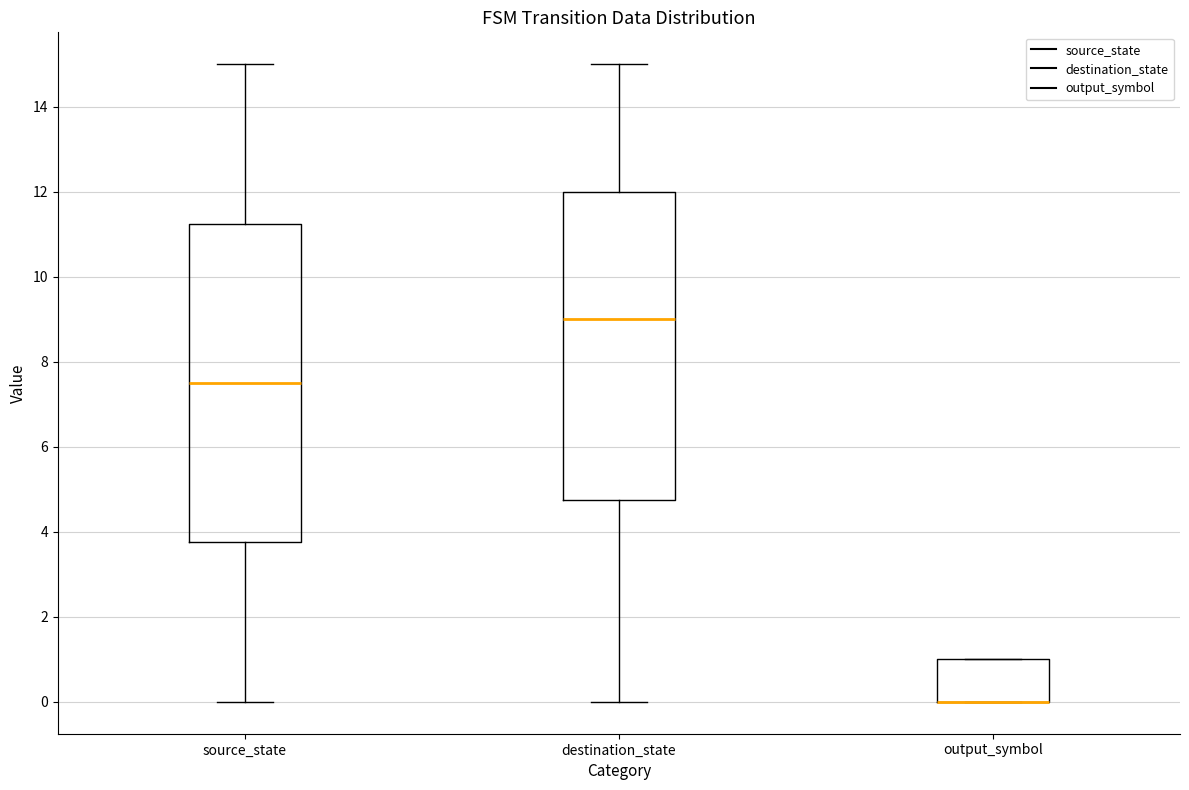

Reading left to right, transcribe this box plot: for each box, give where its median line is, the range the box spans, and where its two whiskers end, as read against the y-axis. The values are not printed on the chart, so give them approximately, as read against the axis.

source_state: median 7.6, box 3.8 to 11.2, whiskers 0.0 to 15.0
destination_state: median 9.0, box 4.8 to 12.0, whiskers 0.0 to 15.0
output_symbol: median 0.0 (drawn on the box's lower edge), box 0.0 to 1.0, whiskers 0.0 to 1.0